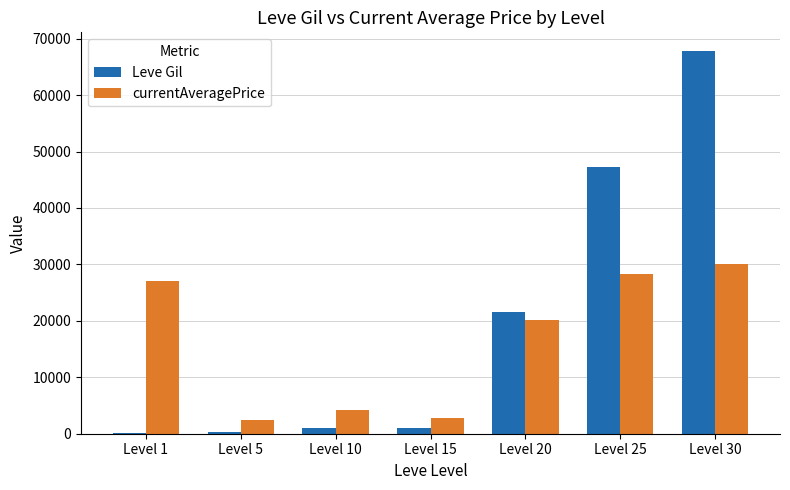

What is the greatest value displayed?

67730